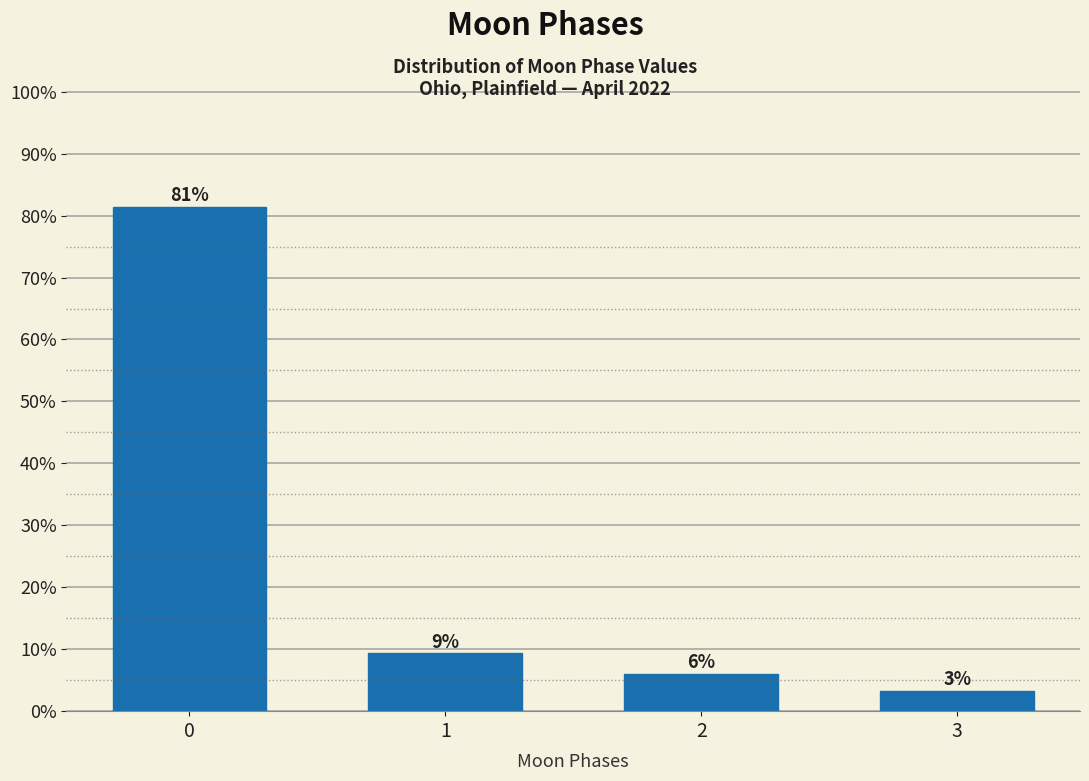

What is the change in value from 1 to 3?

-6.0